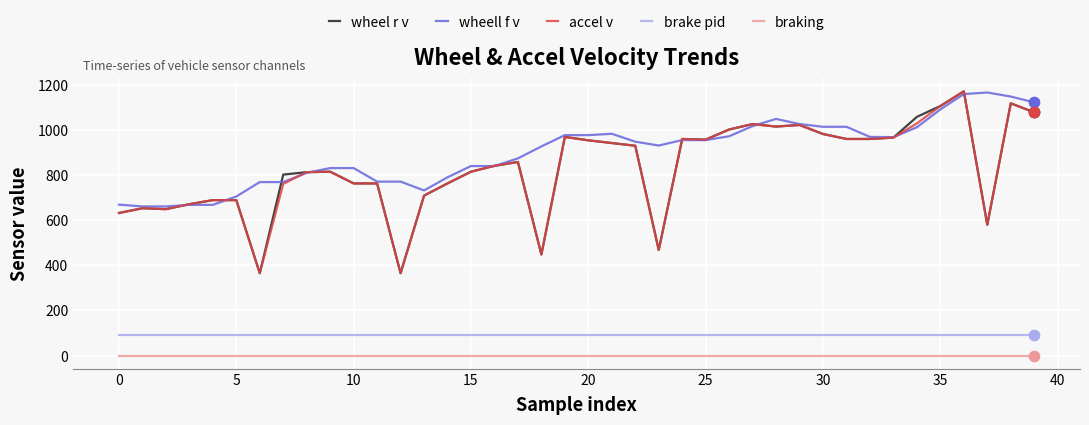

Which series has the largest total across all categories?

wheell f v